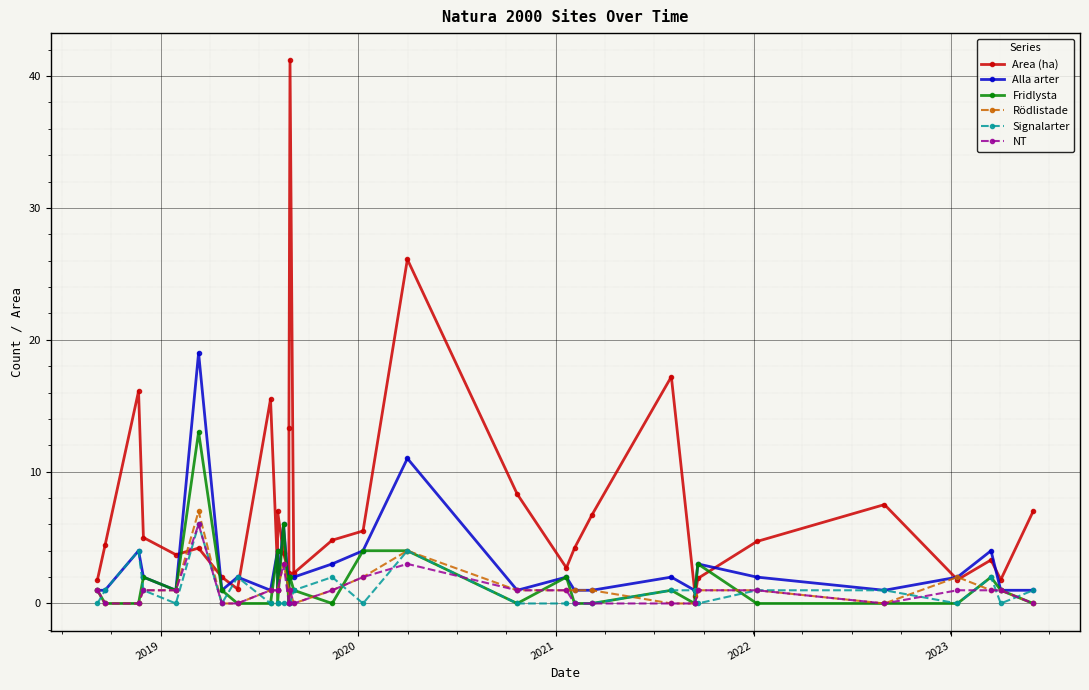

List the series in order of their peak value, lowest first.

Signalarter, NT, Rödlistade, Fridlysta, Alla arter, Area (ha)